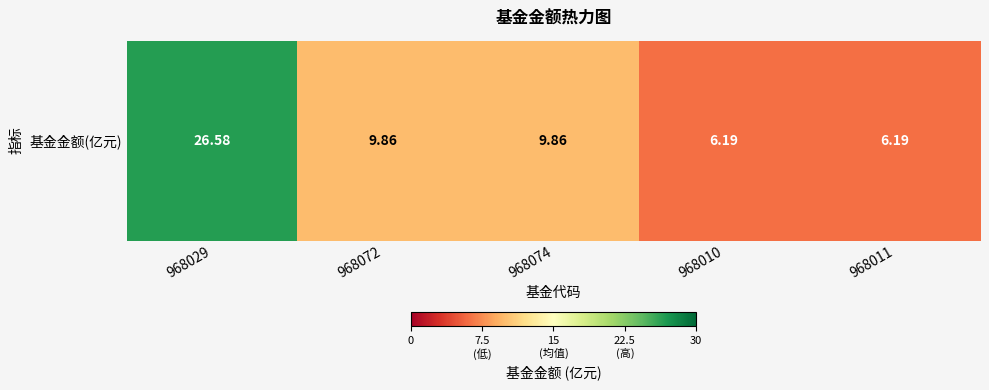

Is it true that the value at 968029 is 26.6?

True